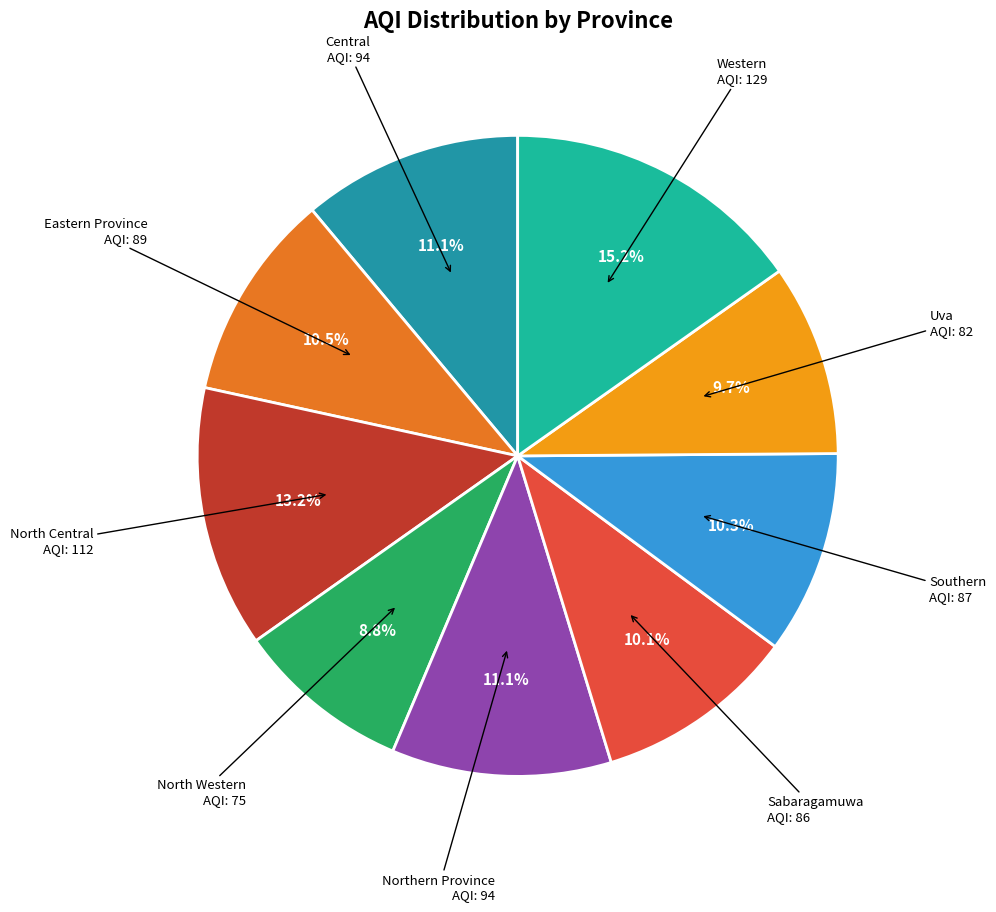

To the nearest percent, what is the difference between the Eastern Province and Central slice percentages?

1%